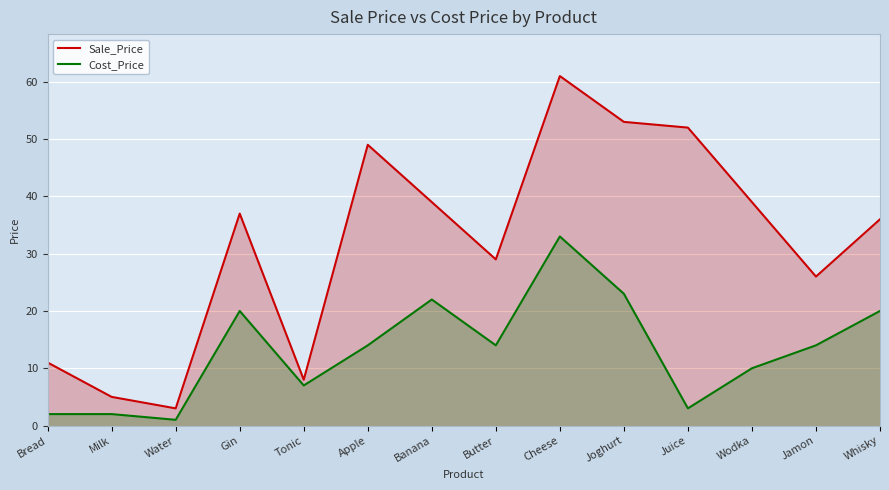

True or false: Sale_Price and Cost_Price intersect in this chart.

False